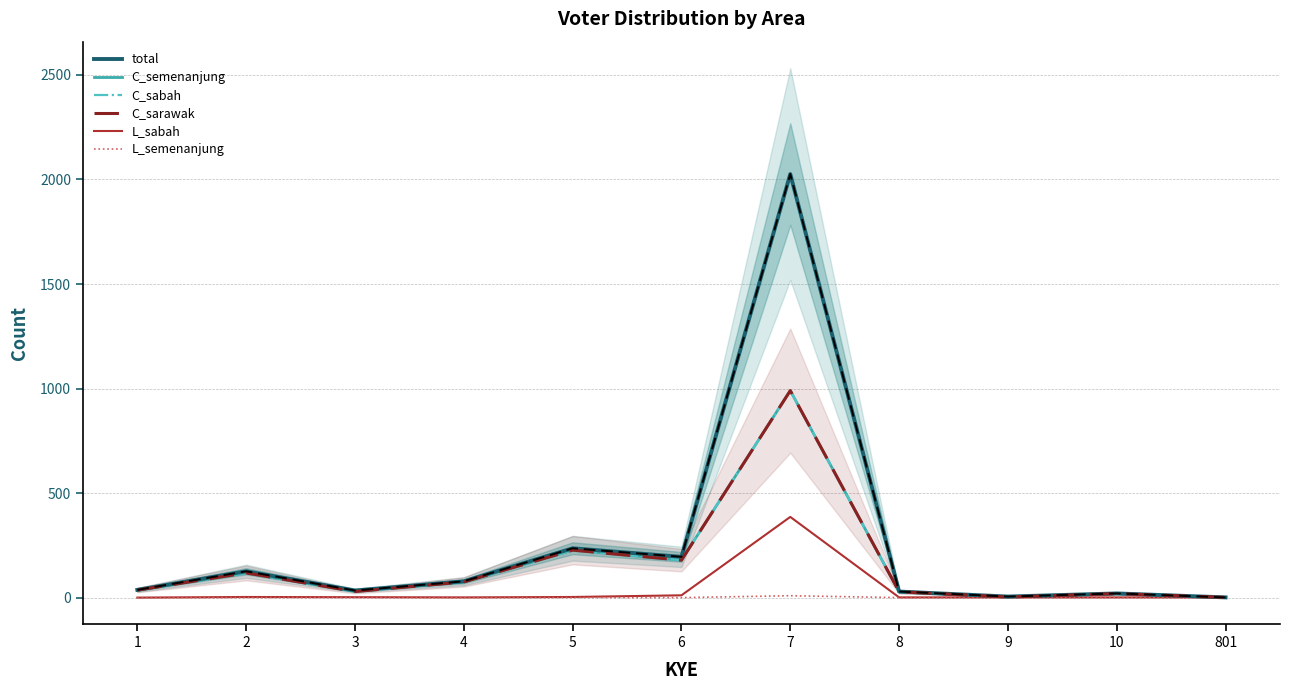

How many lines are shown in the chart?

6